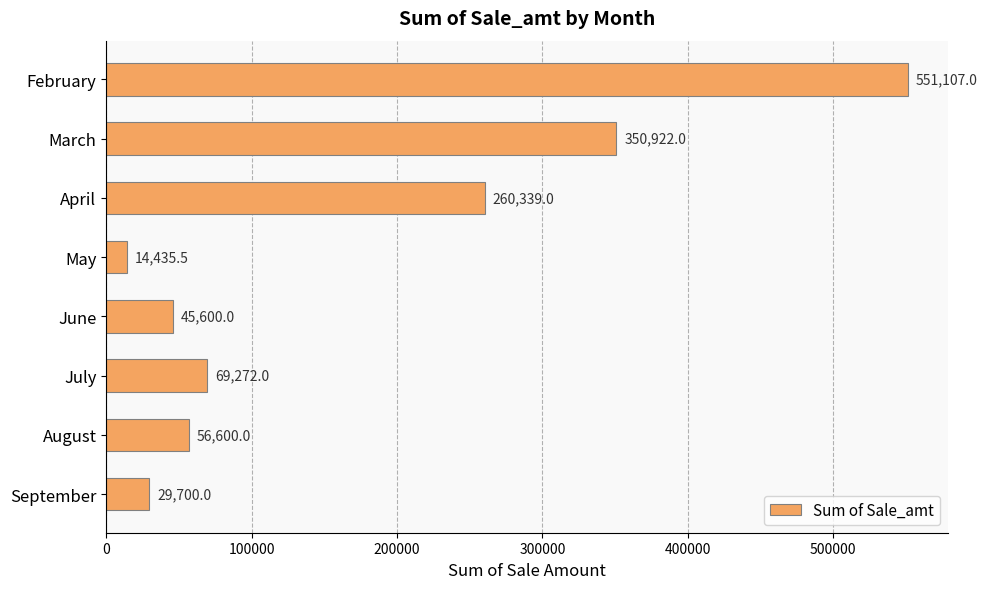

Reading top to bottom, what are all the values shown in this chart?

551107.0	350922.0	260339.0	14435.5	45600.0	69272.0	56600.0	29700.0